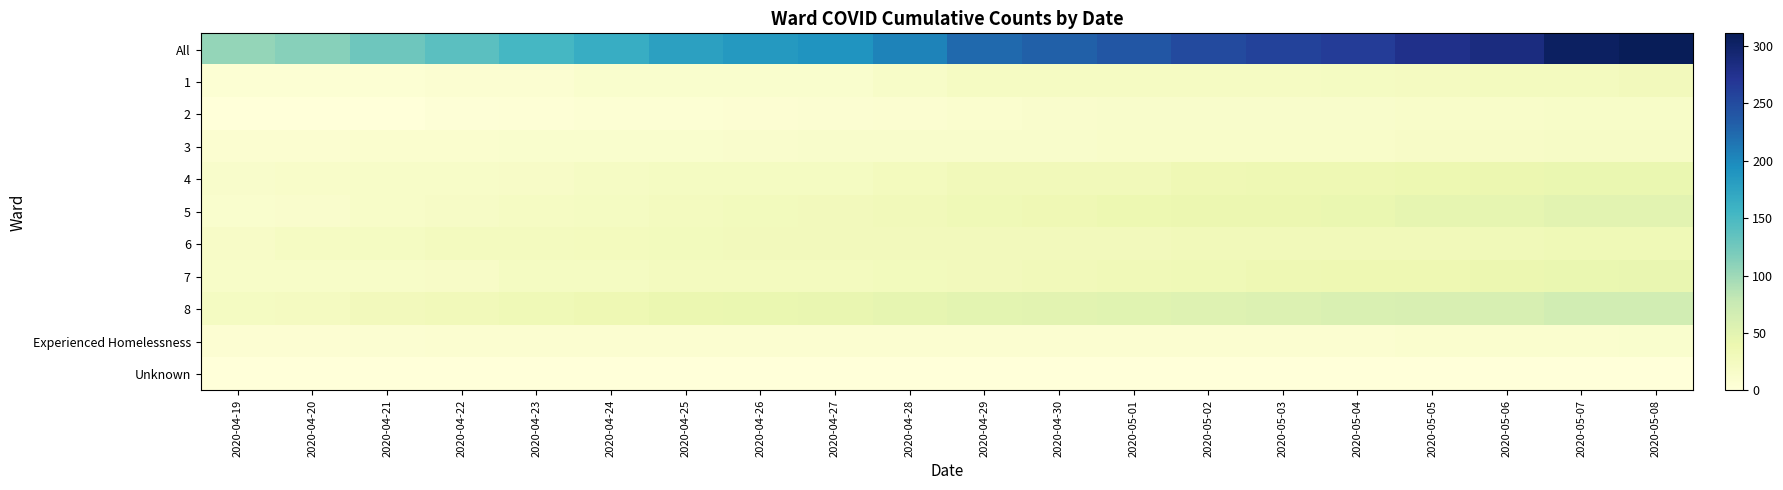

What is the total value across all series at 2020-04-20?

224